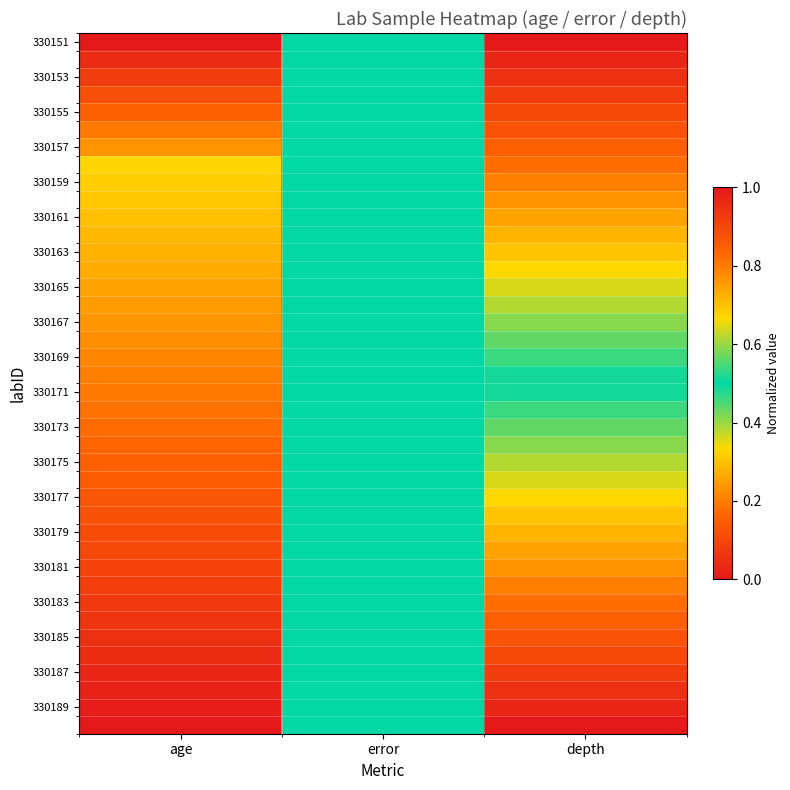

Which has a higher value, age or depth?

age